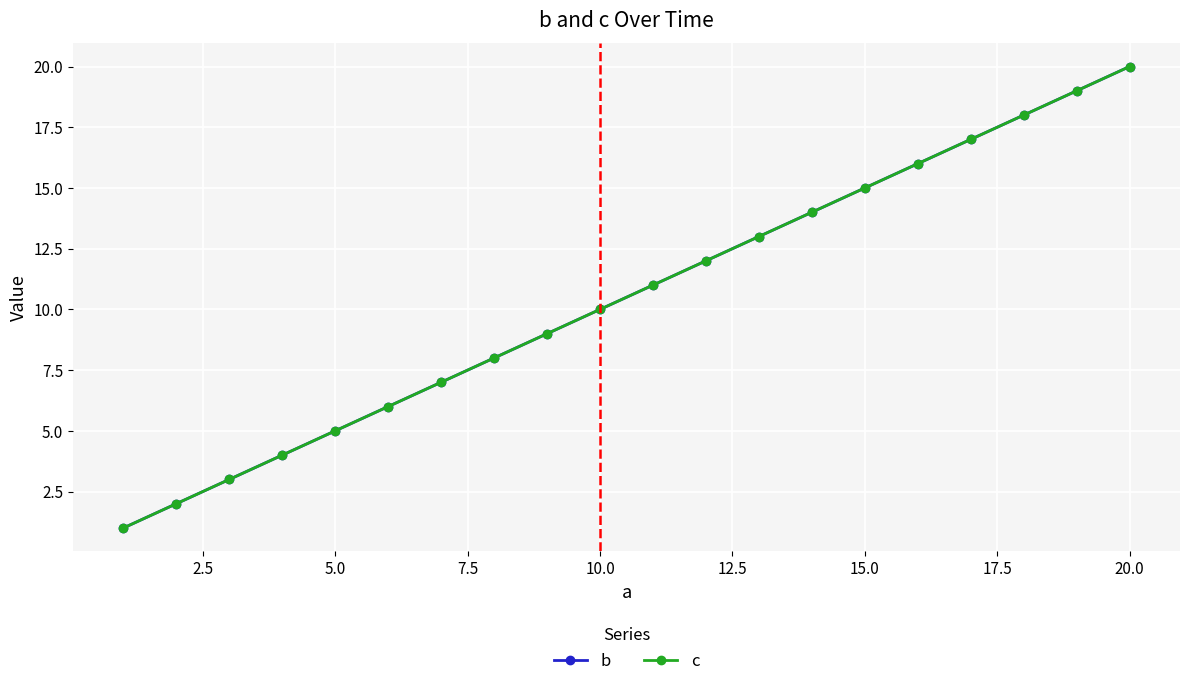

What is the lowest value of the b series?

1